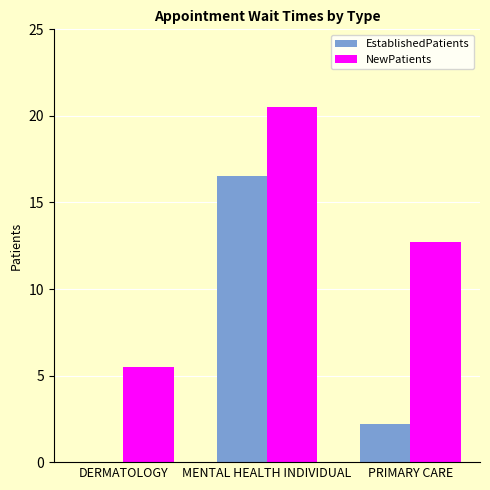

Is it true that EstablishedPatients equals 5.4 at MENTAL HEALTH INDIVIDUAL?

False